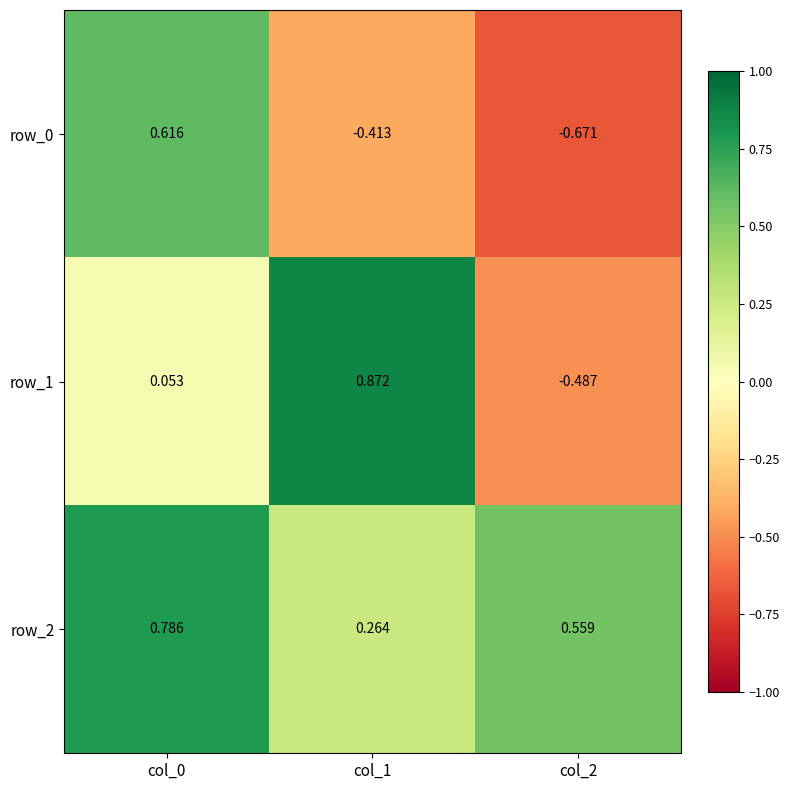

Count the row_2 values in the range 0 to 1.

3